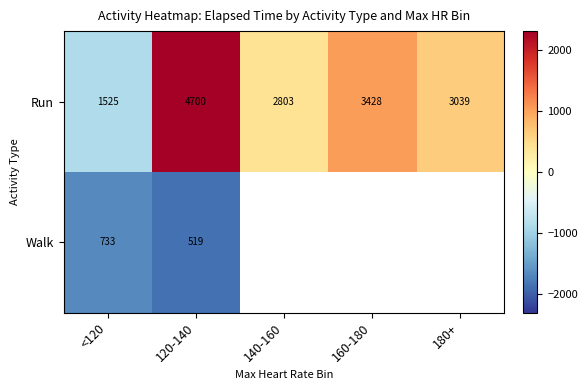

At 120-140, list the series in order from smallest to largest.

Walk, Run